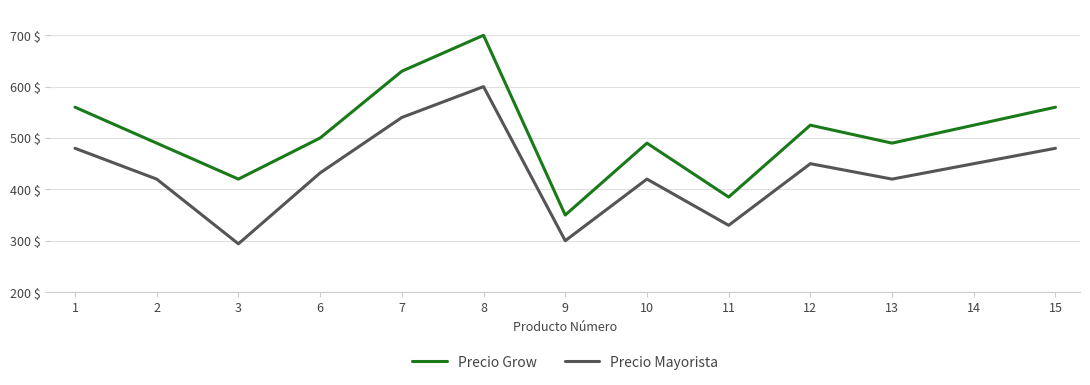

At which label does Precio Mayorista reach its minimum?

3